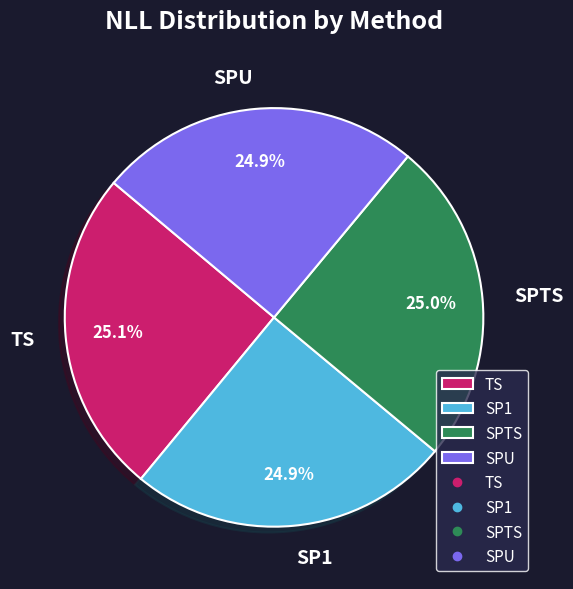

True or false: TS accounts for 25% of the total.

True